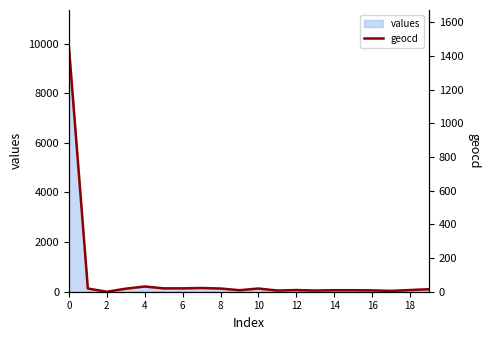

The value at 19 is 15. True or false?

True